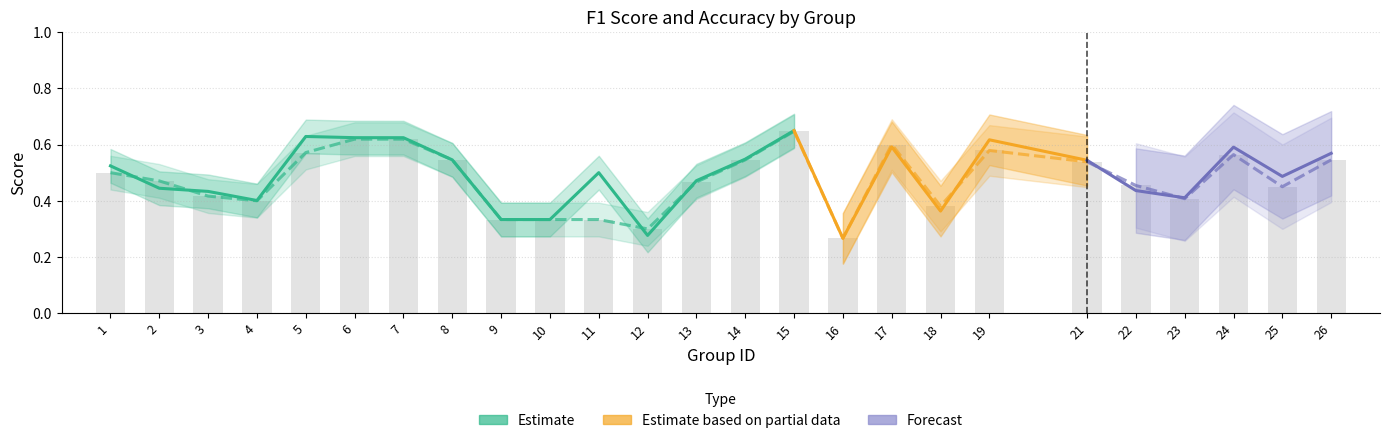

Reading left to right, transcribe all the data shown in this chart.

1=0.5	2=0.5	3=0.4	4=0.4	5=0.6	6=0.6	7=0.6	8=0.5	9=0.3	10=0.3	11=0.3	12=0.3	13=0.5	14=0.5	15=0.6	16=0.3	17=0.6	18=0.4	19=0.6	21=0.5	22=0.5	23=0.4	24=0.6	25=0.5	26=0.5